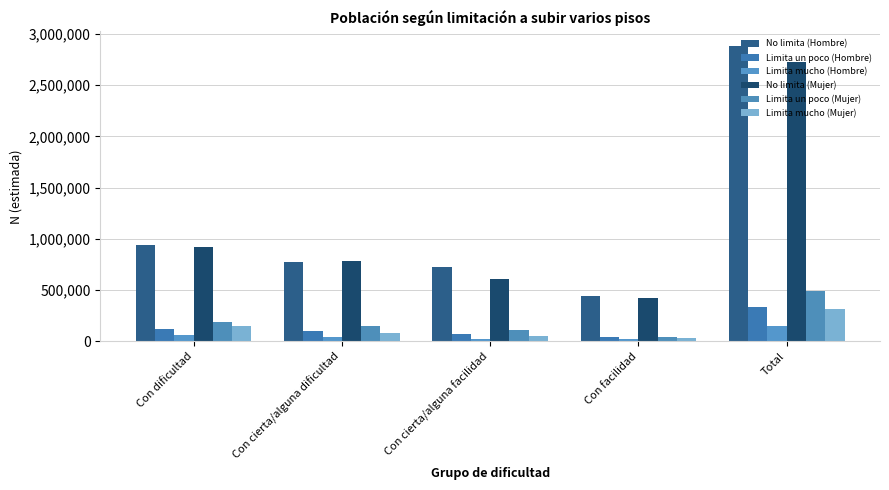

Rank the series by their maximum value, from highest to lowest.

No limita (Hombre), No limita (Mujer), Limita un poco (Mujer), Limita un poco (Hombre), Limita mucho (Mujer), Limita mucho (Hombre)